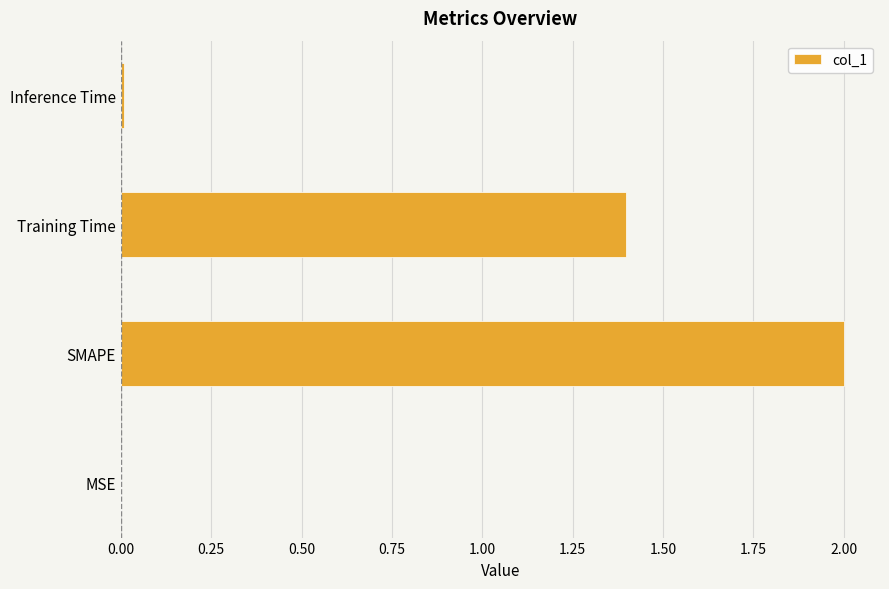

How many categories are shown in the chart?

4